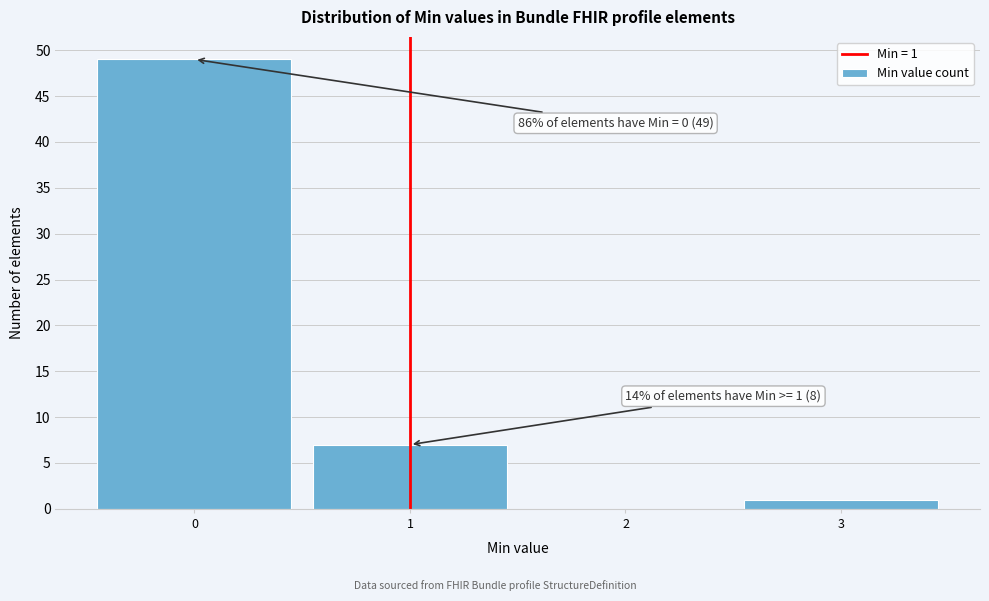

Over which range of the x-axis is the bar tallest?

-0.5 to 0.5